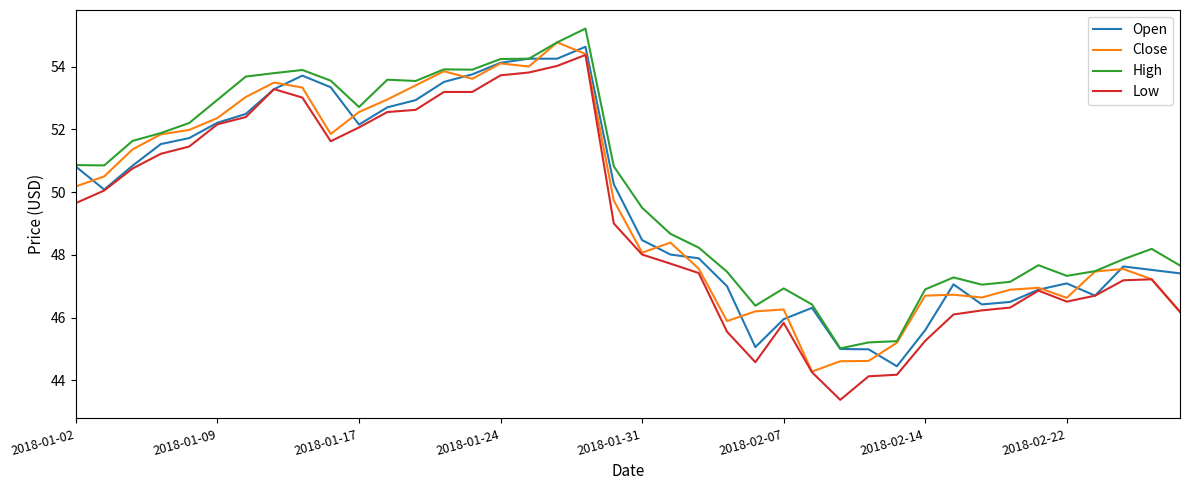

Rank the series by their maximum value, from lowest to highest.

Low, Open, Close, High